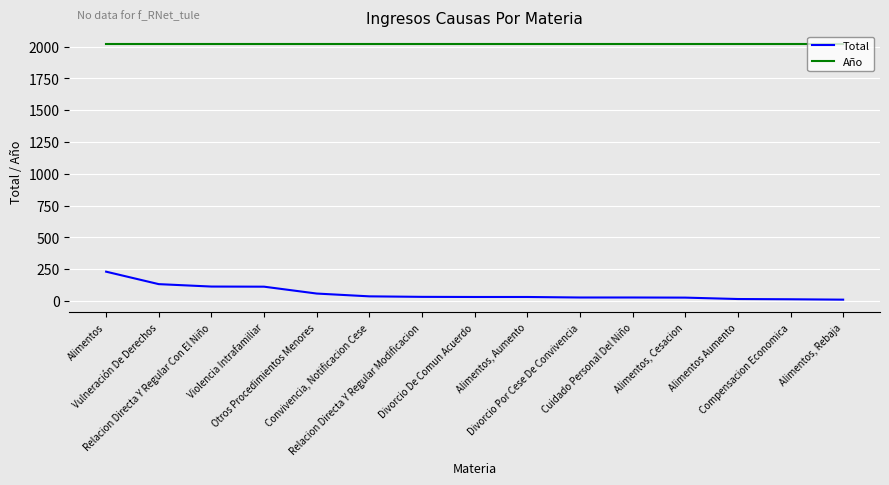

The Total series shows 112 at Violencia Intrafamiliar. True or false?

True